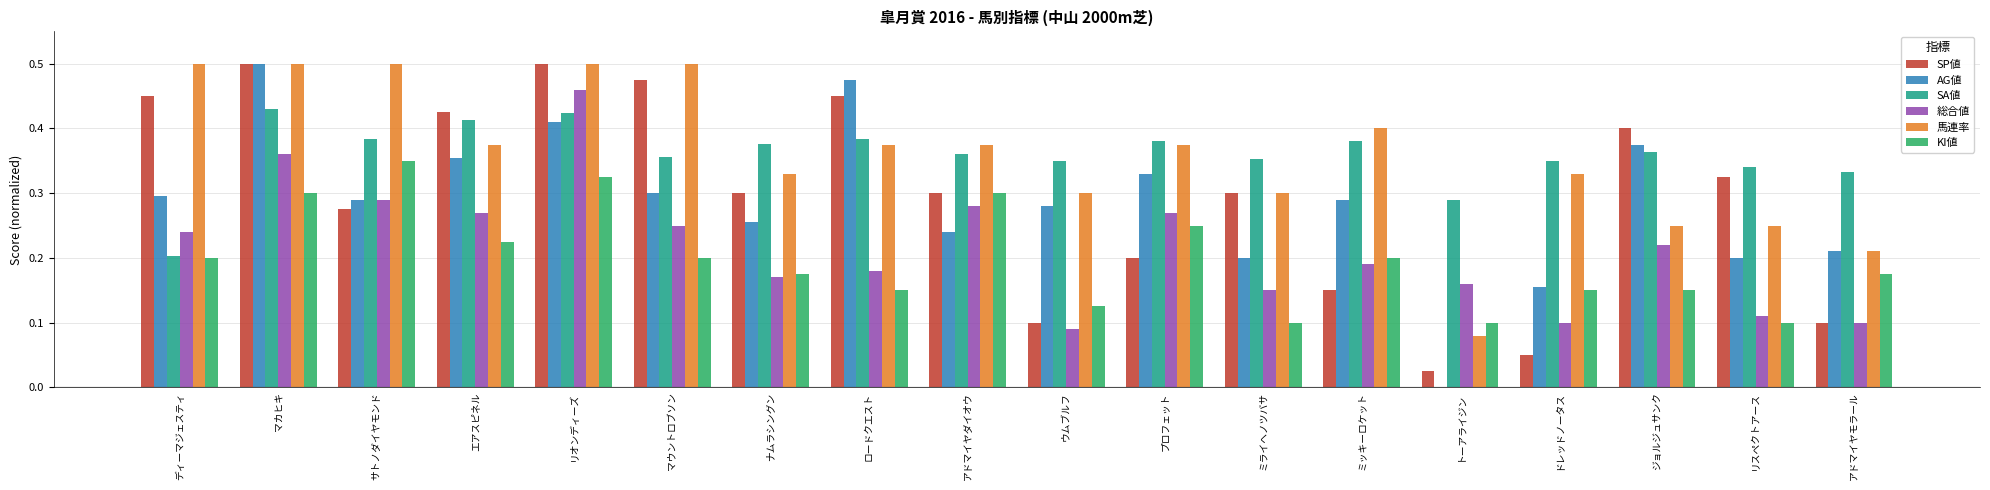

What are all the series names shown in the legend?

SP値, AG値, SA値, 総合値, 馬連率, KI値